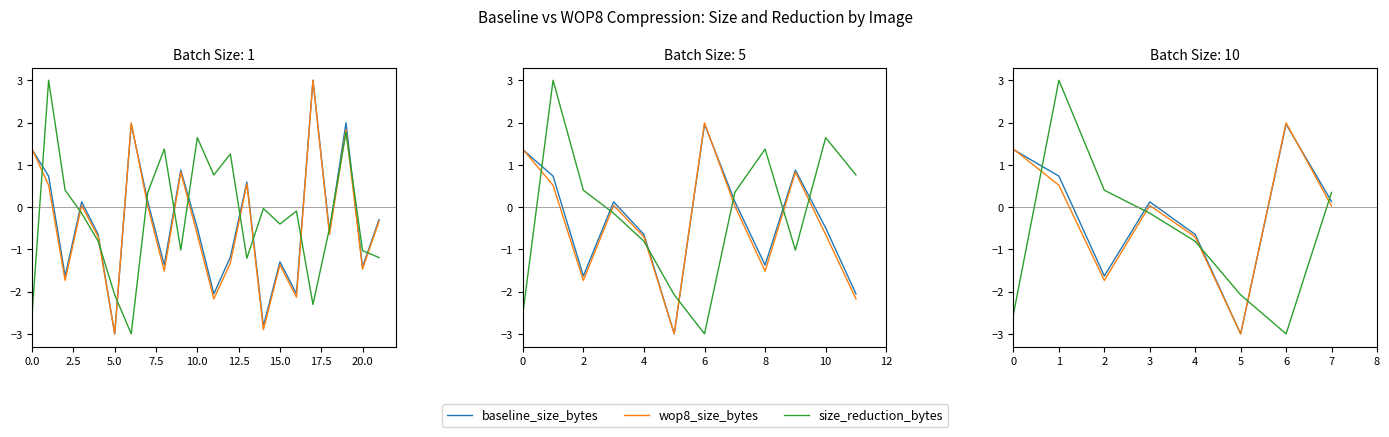

How many times do baseline_size_bytes and wop8_size_bytes cross each other?

2